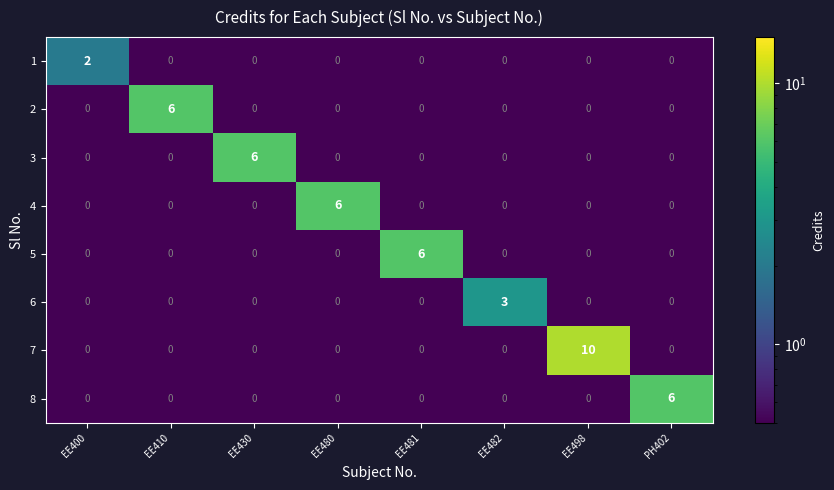

What is the spread (max minus min) of values at PH402?

6